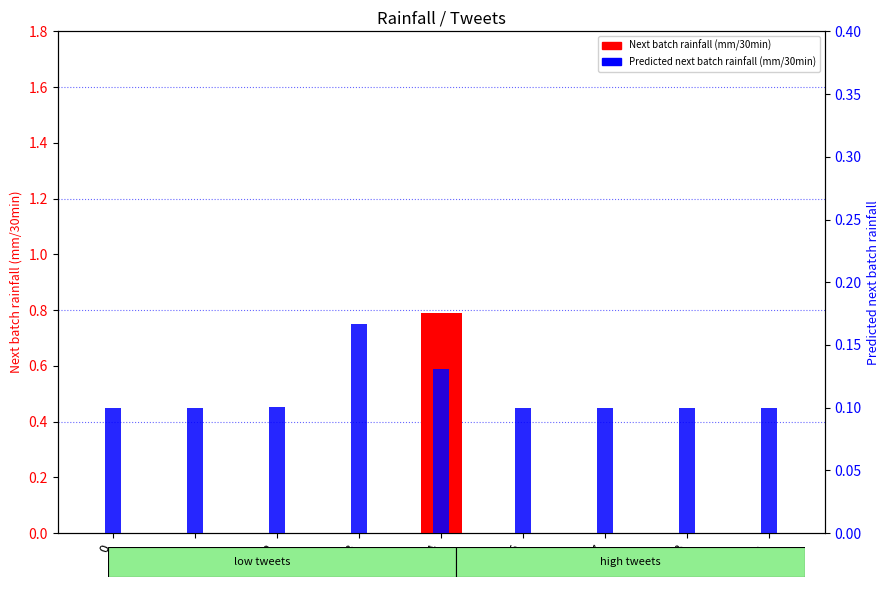

Reading left to right, list all the values displayed in this chart.

Next batch rainfall (mm/30min): 0.0	0.0	0.0	0.0	0.8	0.0	0.0	0.0	0.0
Predicted next batch rainfall (mm/30min): 0.1	0.1	0.1	0.2	0.1	0.1	0.1	0.1	0.1